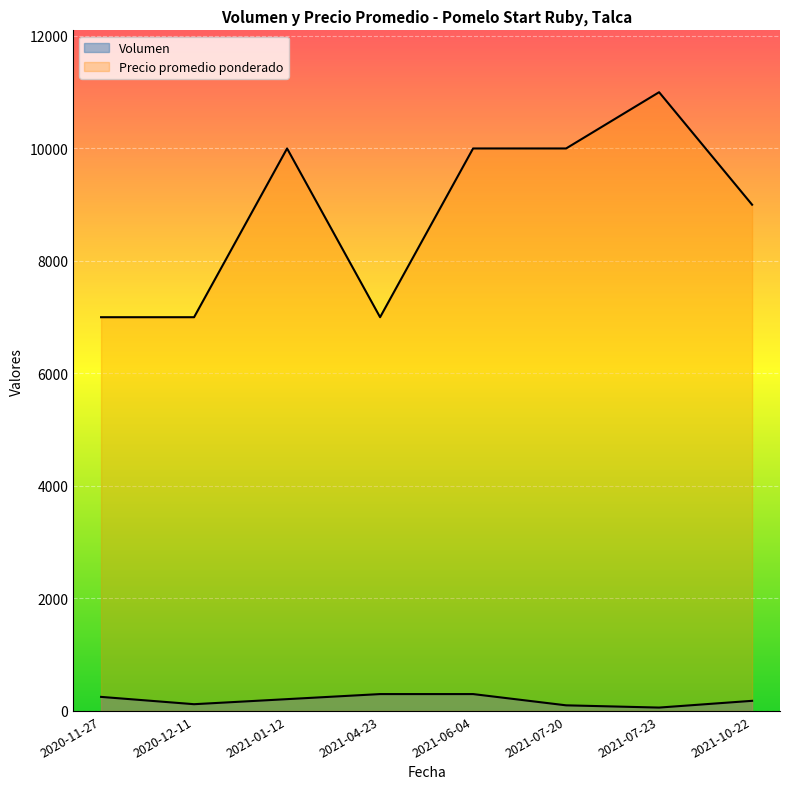

Which category has the lowest value in the Precio promedio ponderado series?

2020-11-27